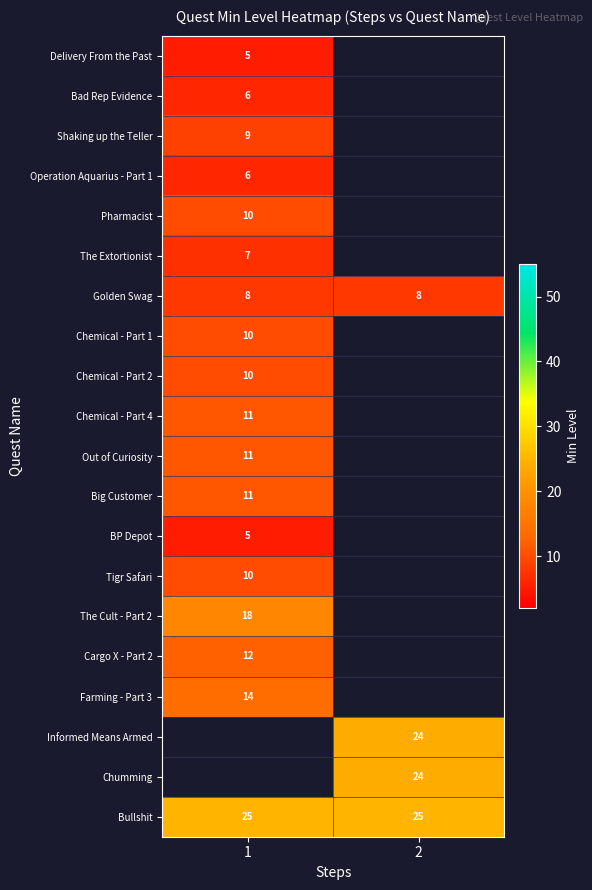

What is the average value of the Bullshit series?

25